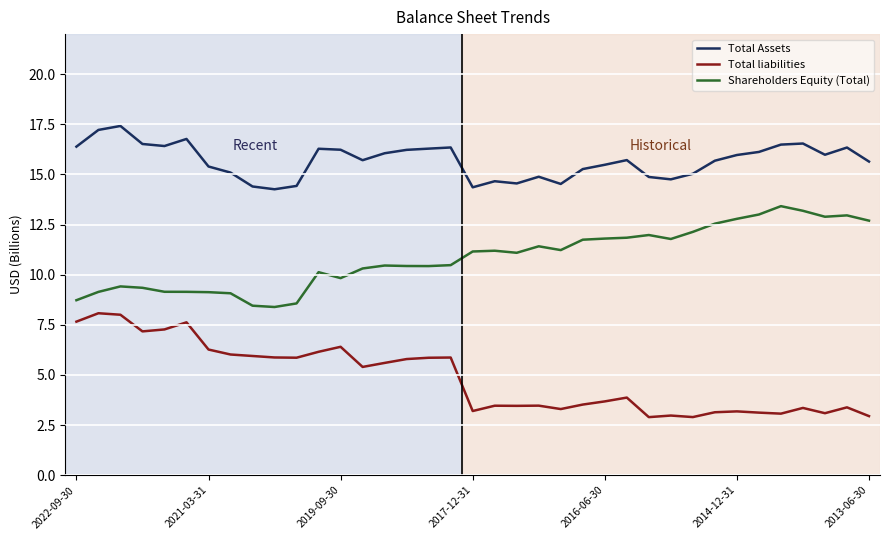

True or false: Total Assets and Total liabilities intersect in this chart.

False